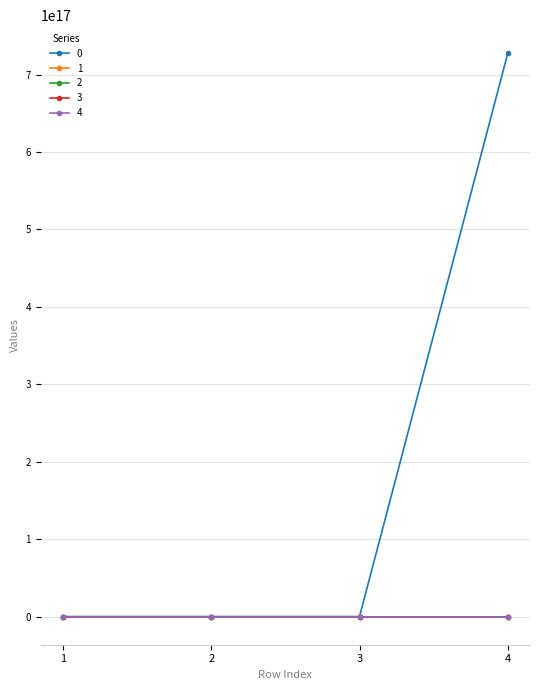

True or false: 0 has more than 1 interior local peaks.

False